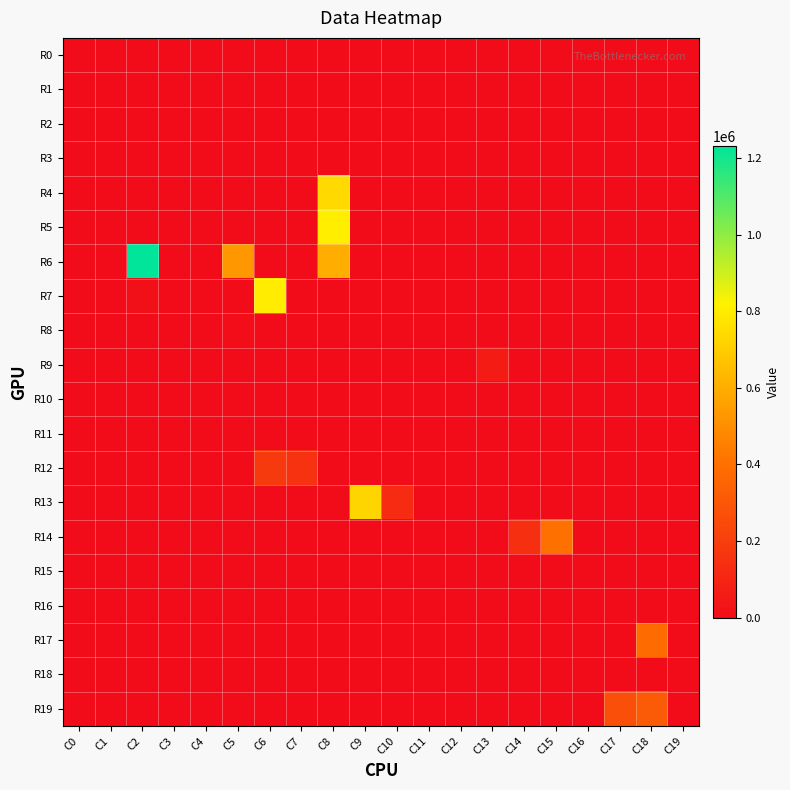

Which series changed the most between C2 and C15?

R6